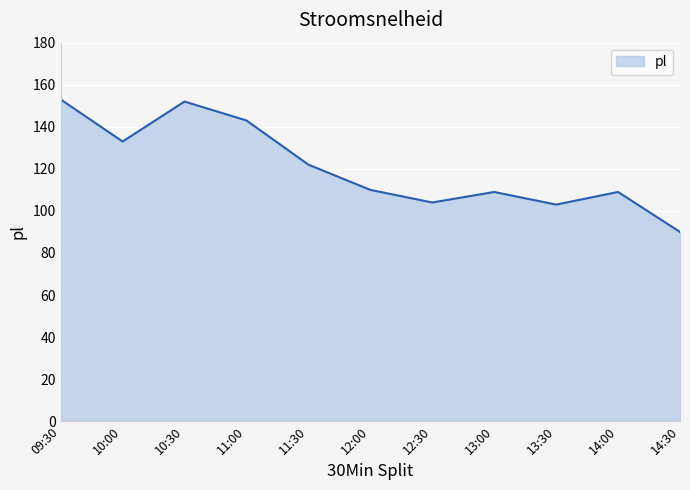

True or false: the data has more than 2 interior local peaks.

True